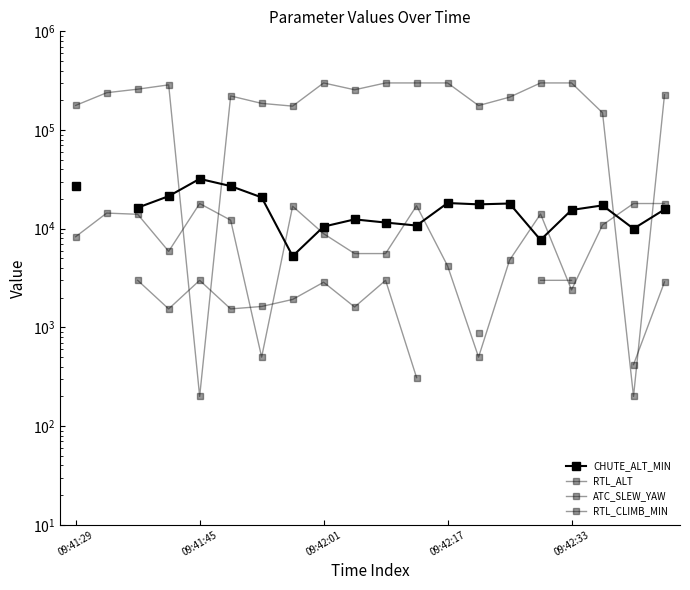

After their last crossing, which series has the higher values: RTL_CLIMB_MIN or RTL_ALT?

RTL_ALT